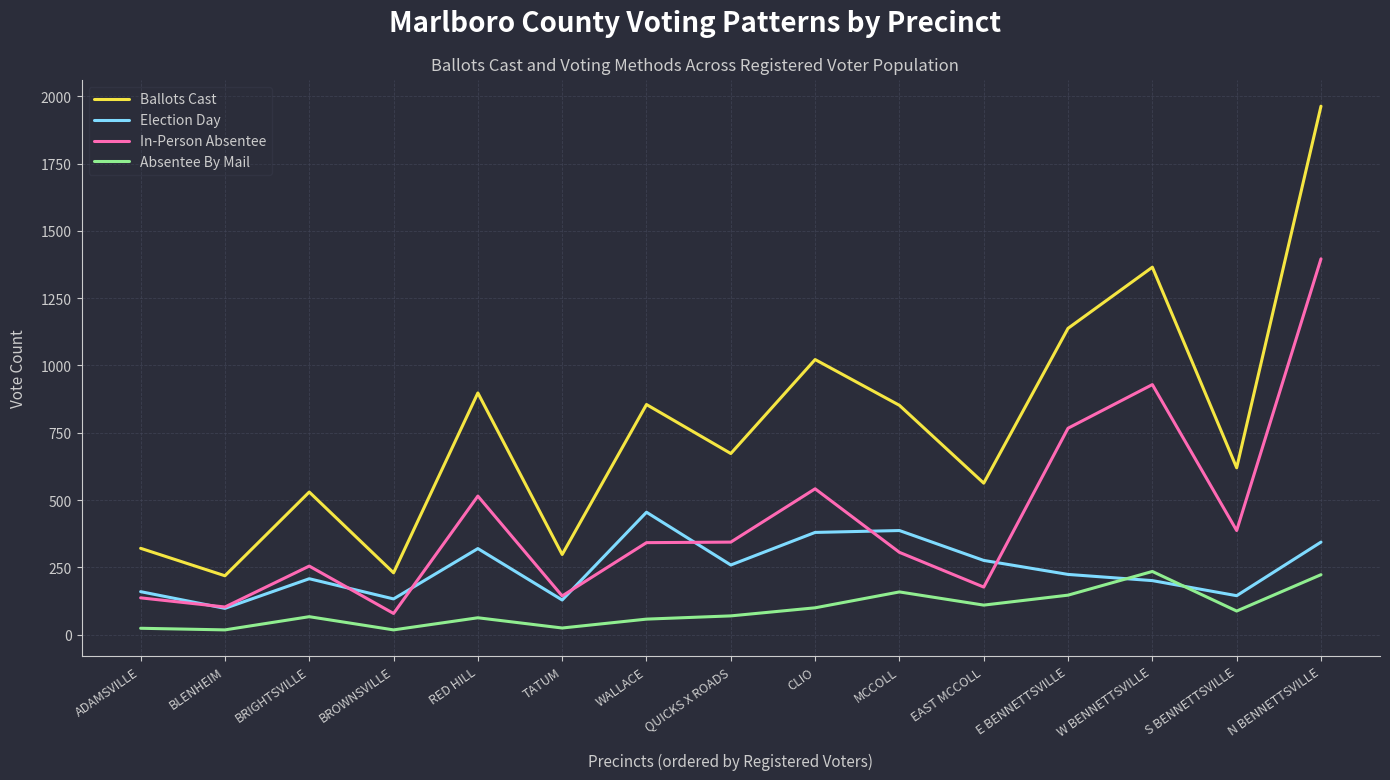

What is the difference between the maximum and second lowest values in the In-Person Absentee series?

1293